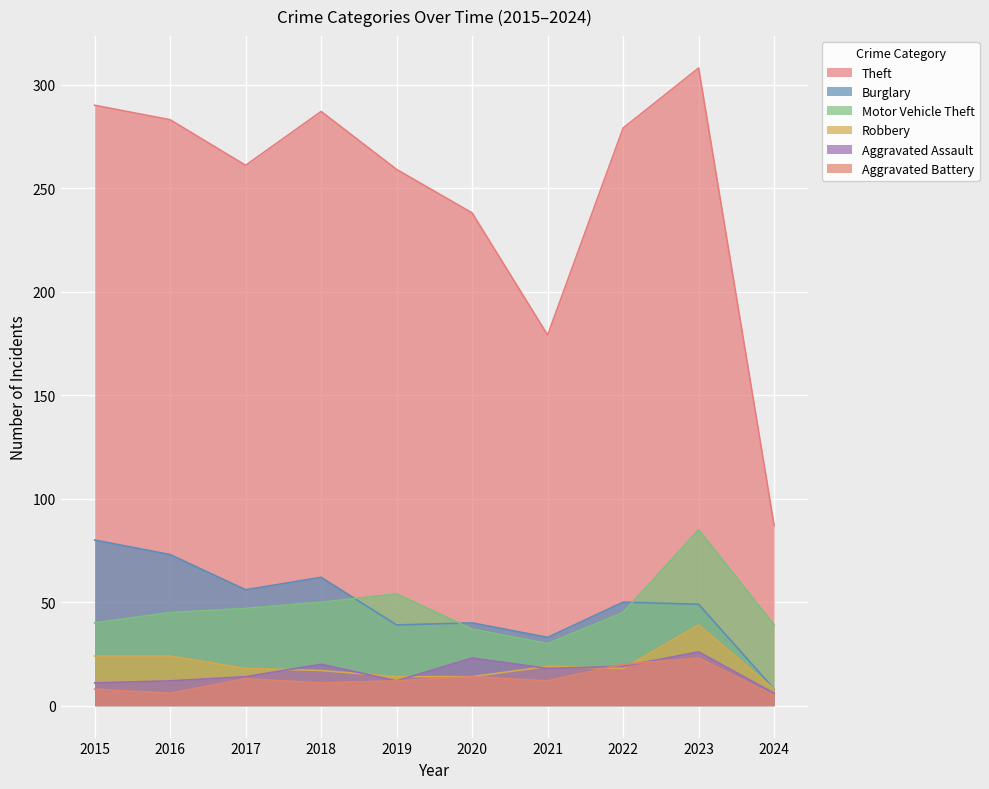

Does the chart display data point markers on the line(s)?

No